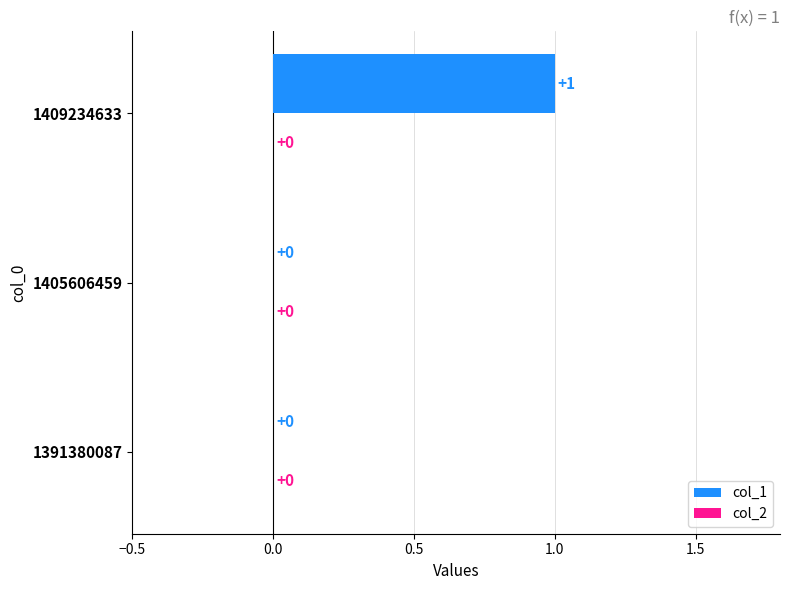

True or false: the data shows 2 at 1409234633.

False